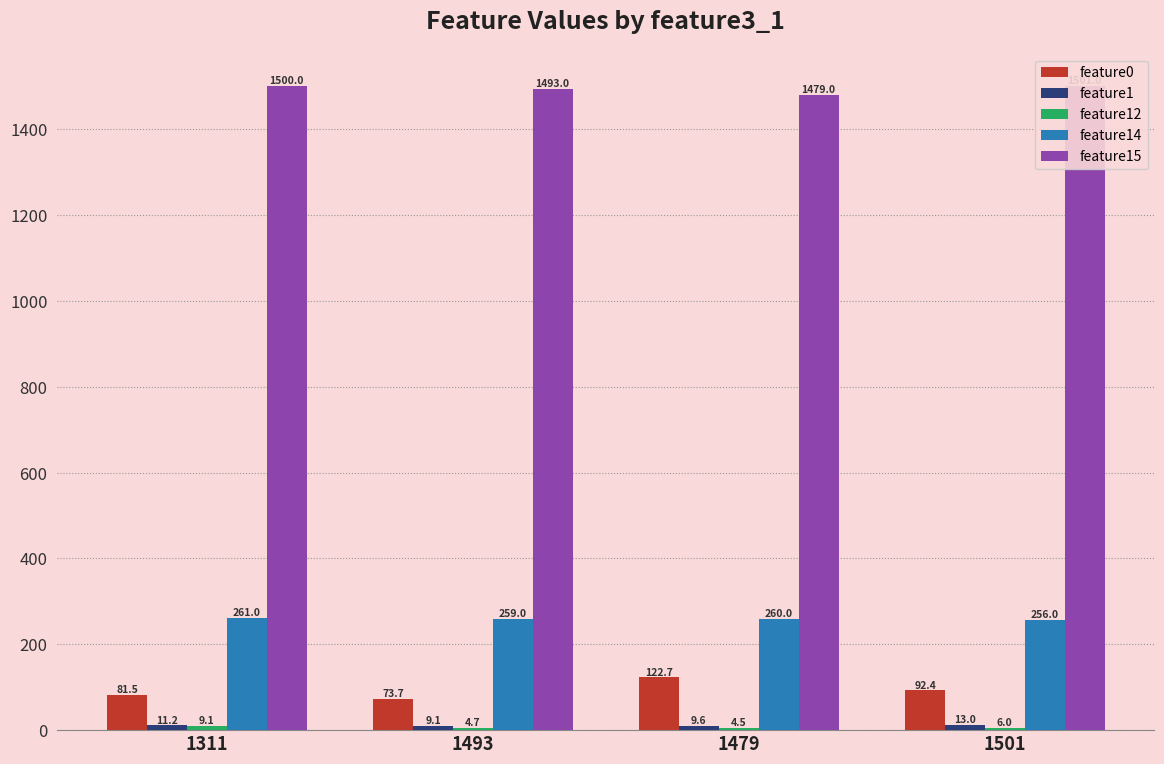

List the labels in order of feature12 value, largest first.

1311, 1501, 1493, 1479